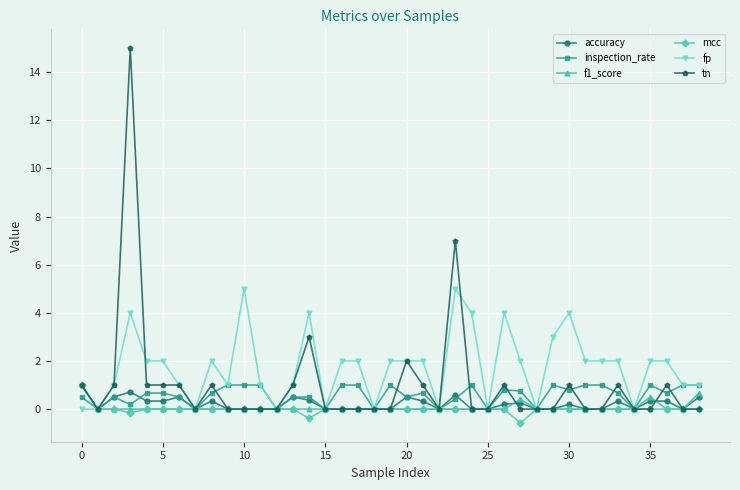

What is the value of the fp point at the 34th from the left?

2.0